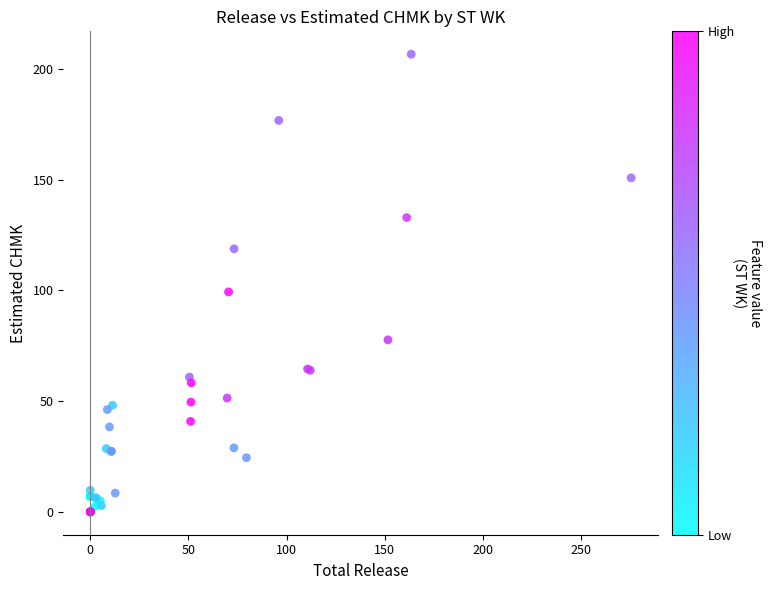

What Y value in the scatter plot is closest to 103?

99.4